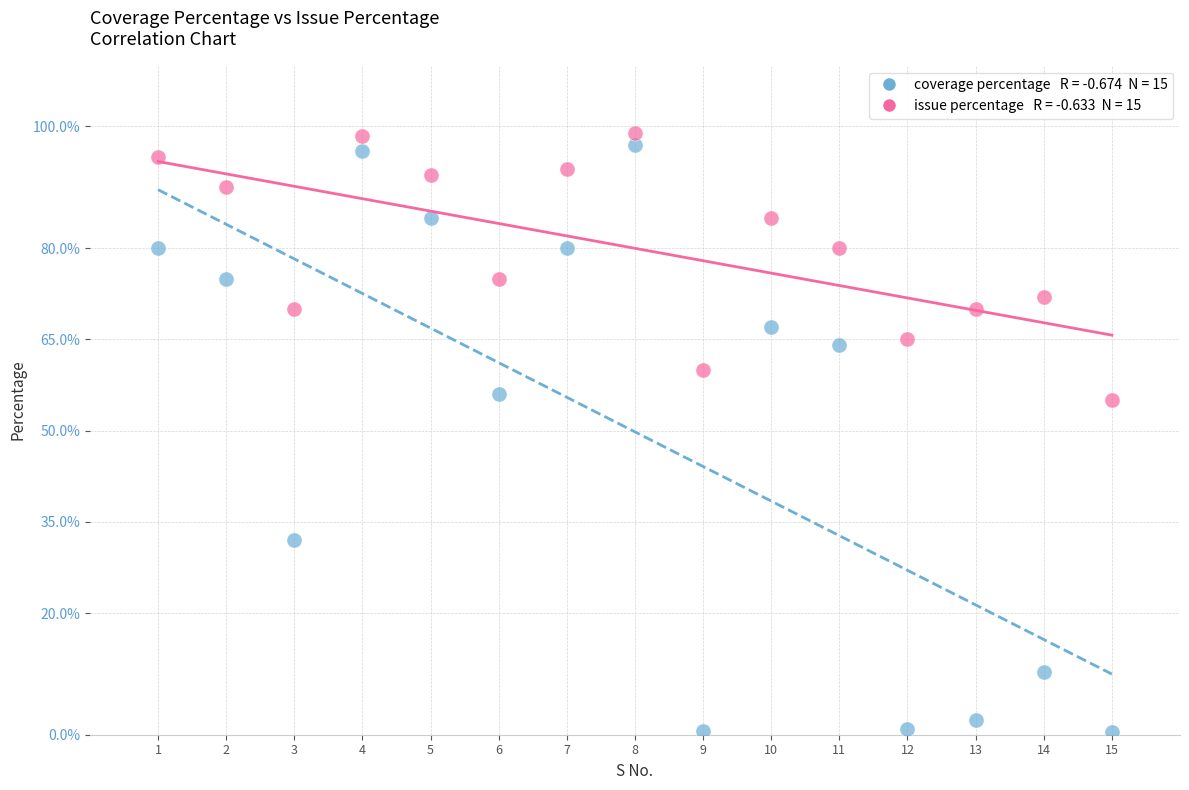

Across all data points, what is the range of X values (max minus min)?

14.0